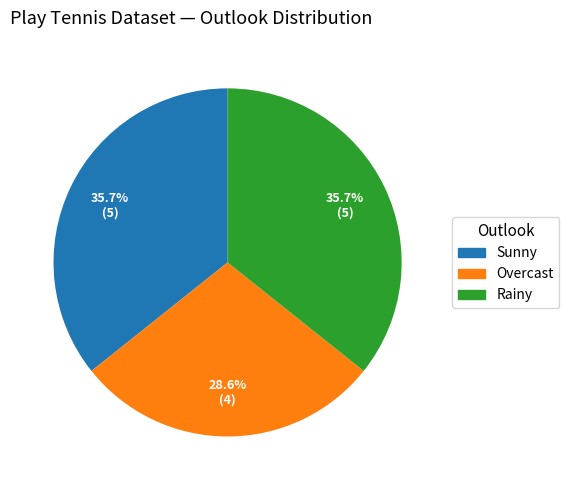

To the nearest percent, what portion does Rainy represent?

36%